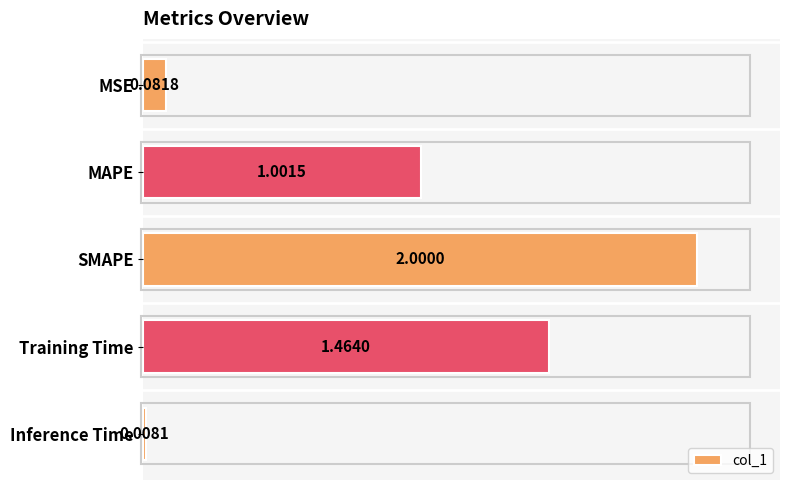

What is the label of the 3rd bar from the top?

SMAPE